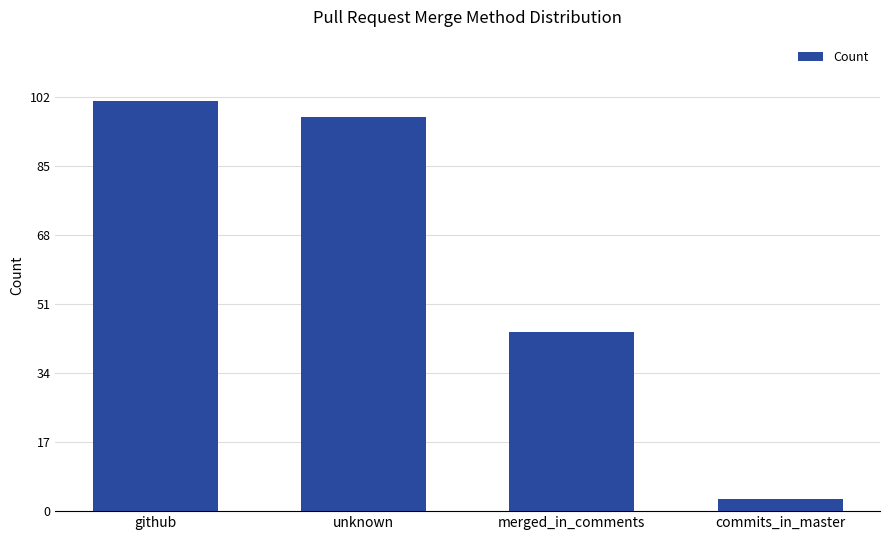

List the labels in order of value, largest first.

github, unknown, merged_in_comments, commits_in_master